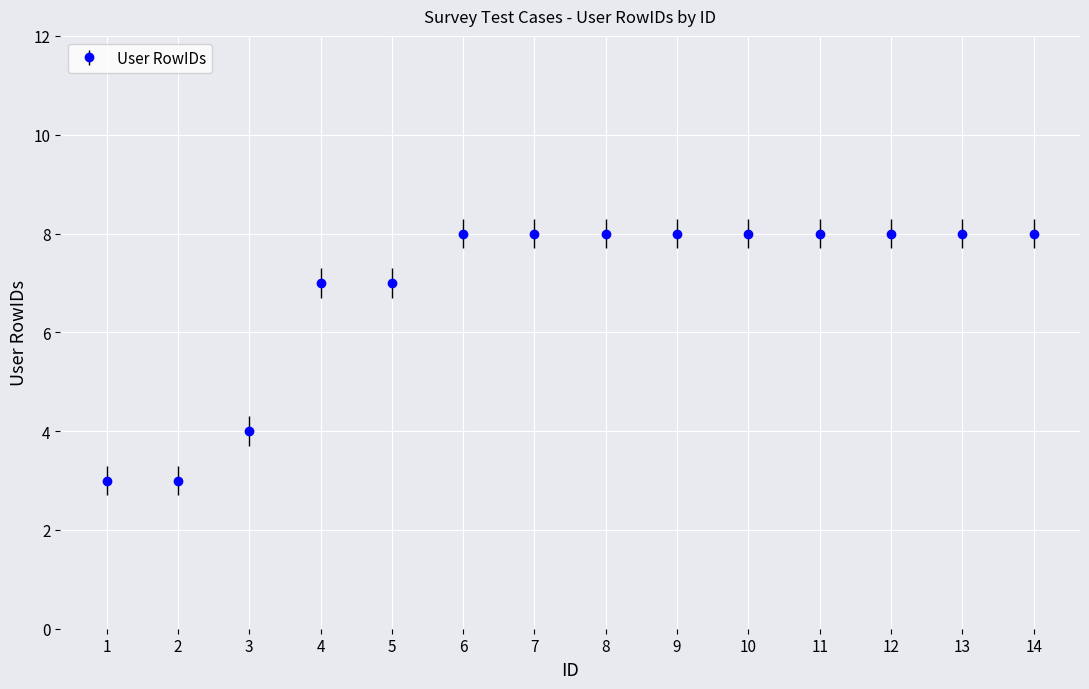

What is the approximate value at 14?

8